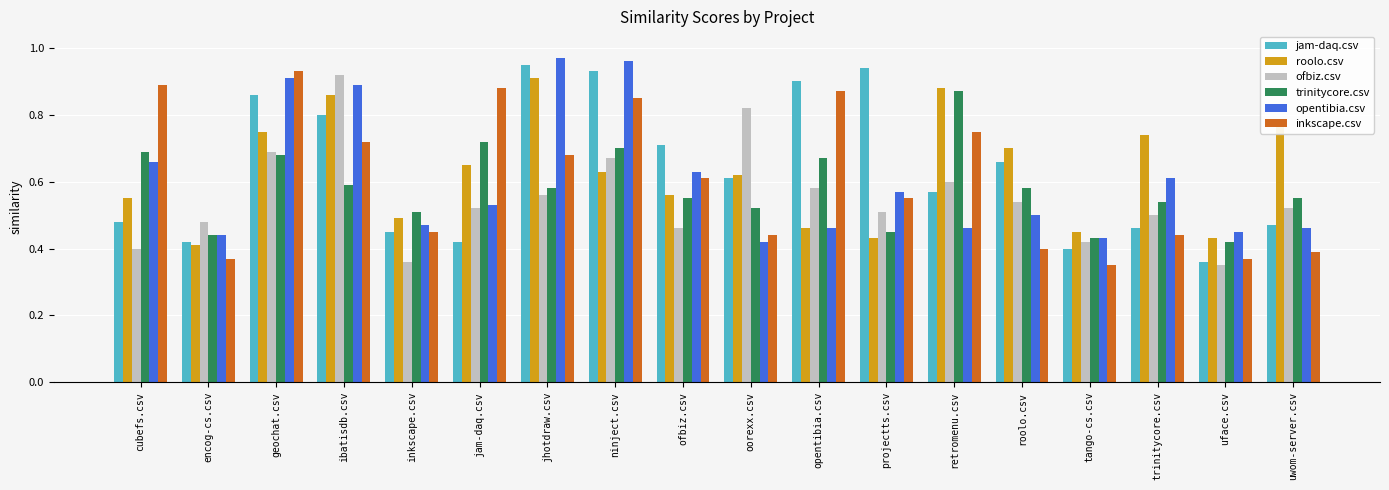

What position from the left is uwom-server.csv?

18